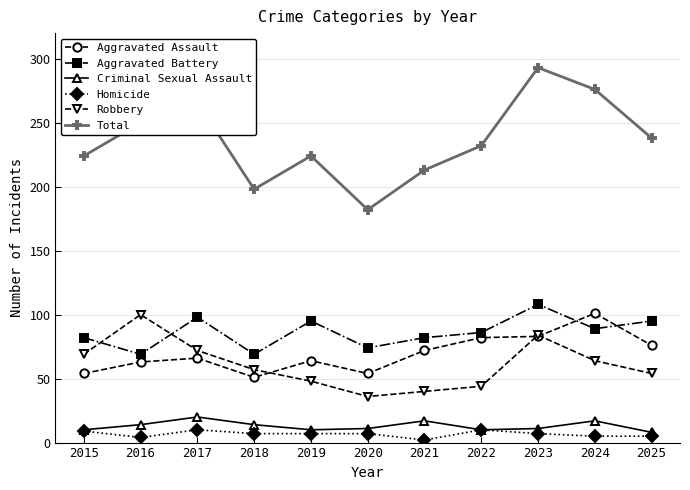

What is the total value across all series at 2023?

586